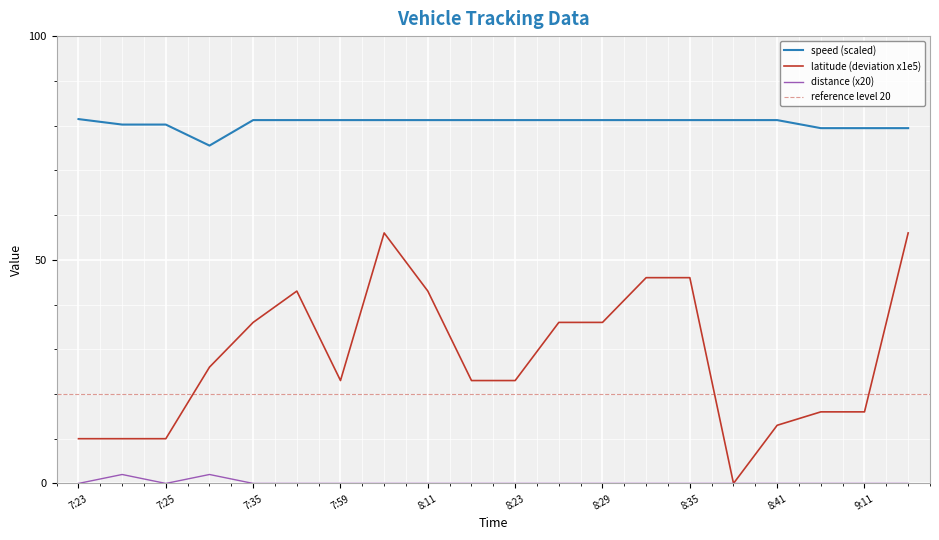

Is it true that speed equals 123.4 at 7:25?

False